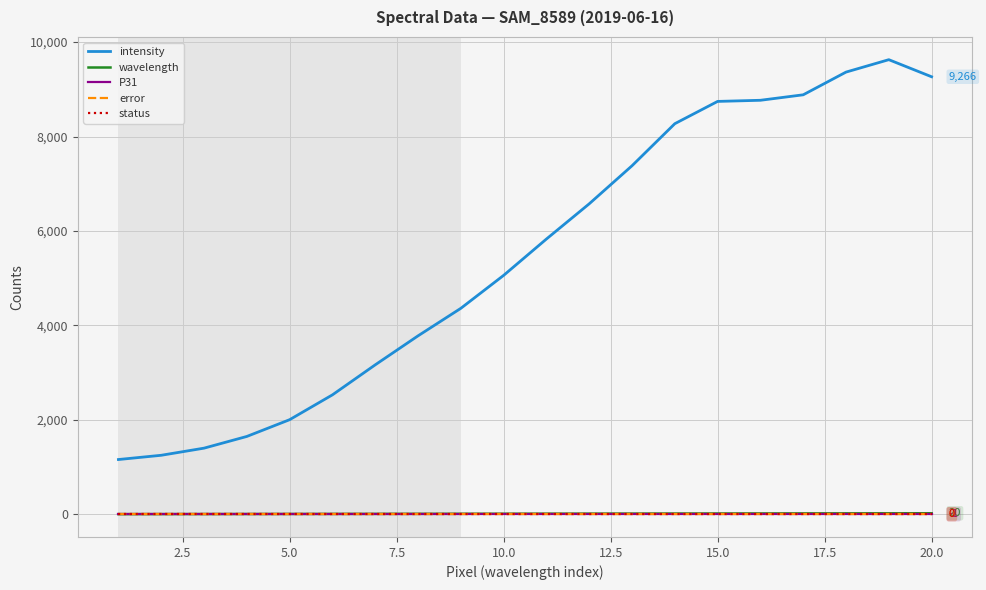

What is the average value of the wavelength series?

10